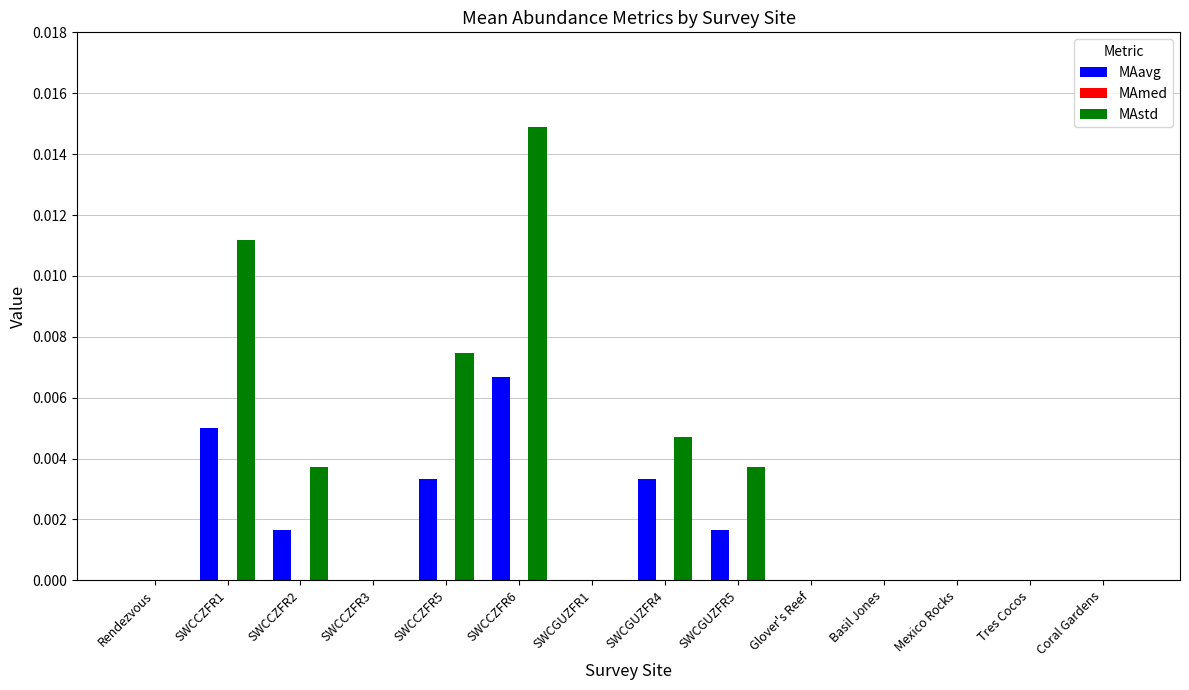

How many groups of bars are there?

14